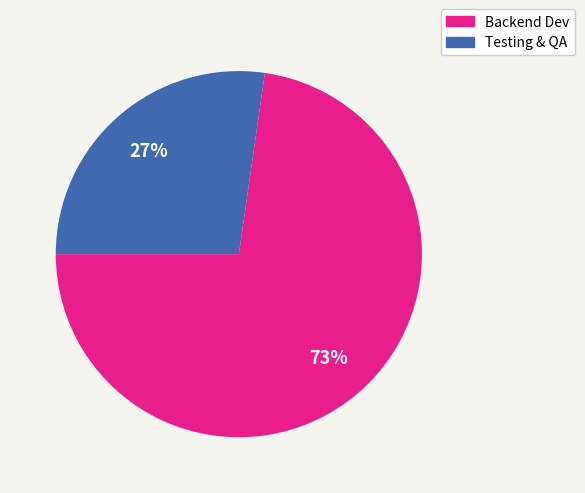

What is the largest slice in the pie chart?

Backend Dev